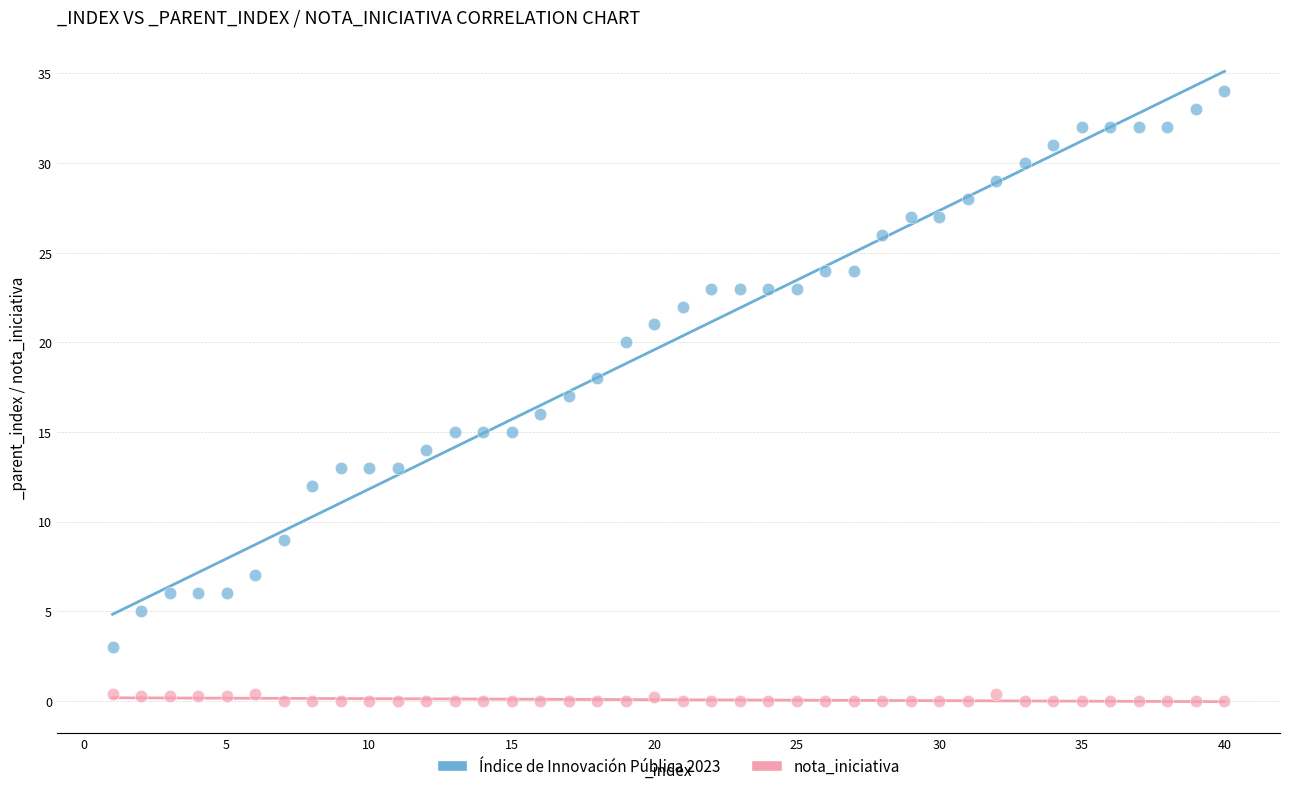

Which series reaches the minimum Y coordinate?

nota_iniciativa